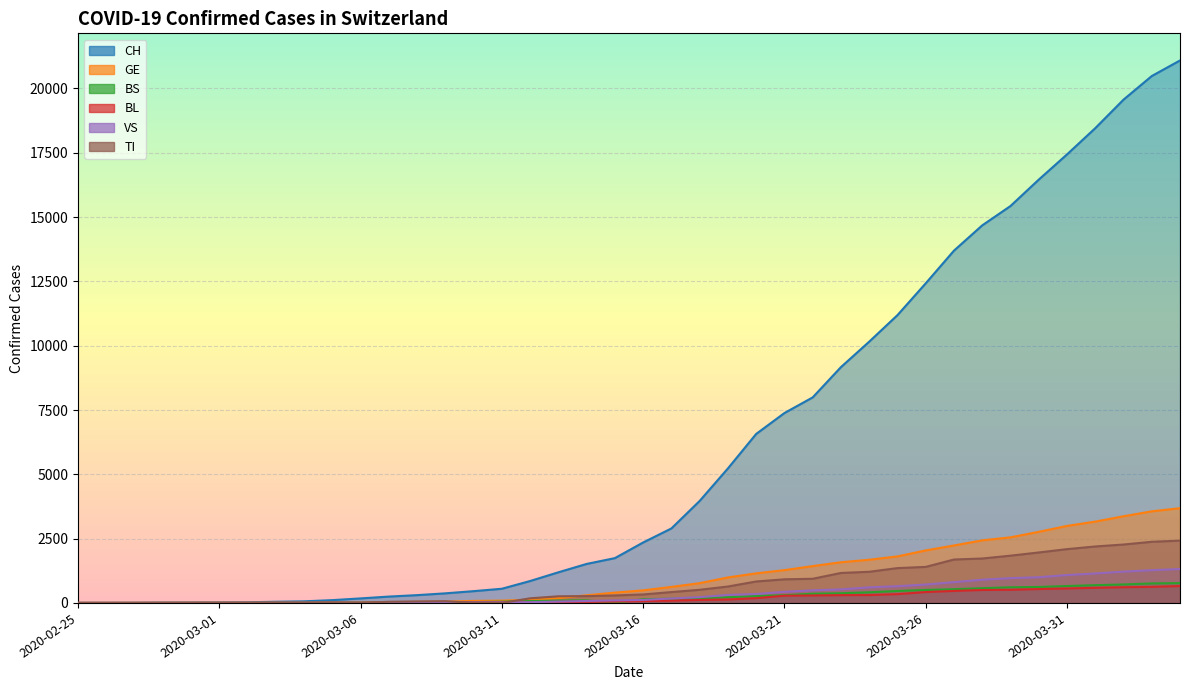

How many data points in TI are less than 330?

20